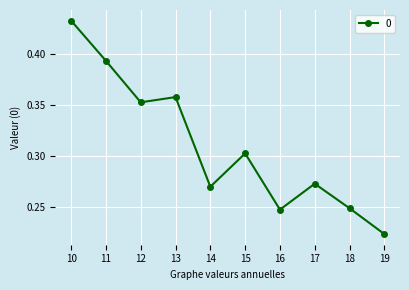

Is this an area chart (filled region under the line)?

No